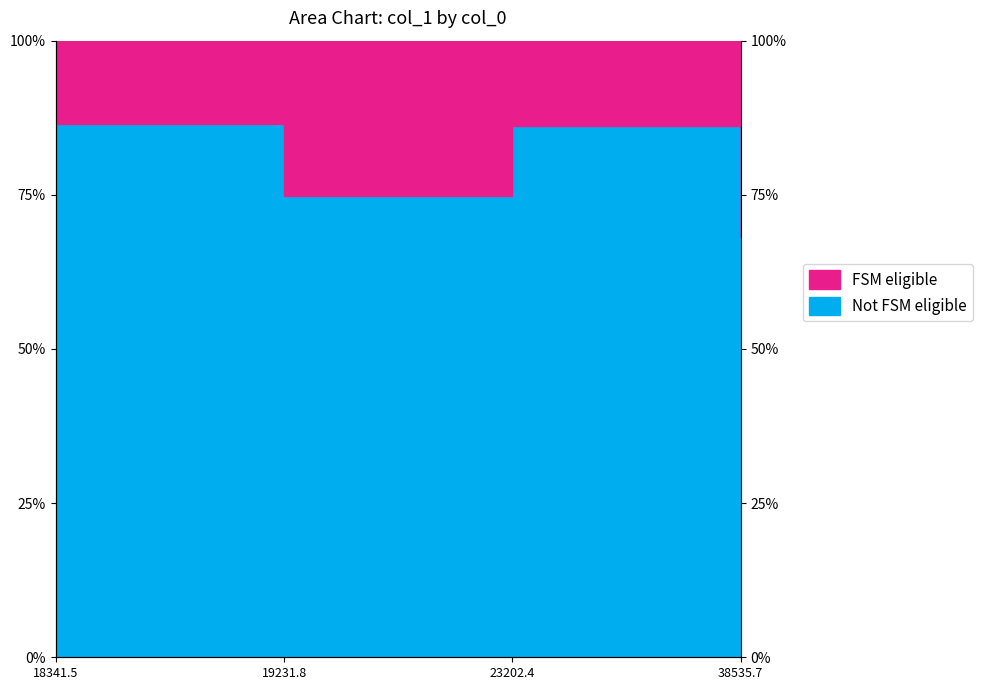

Count the number of values greater than 86.

2